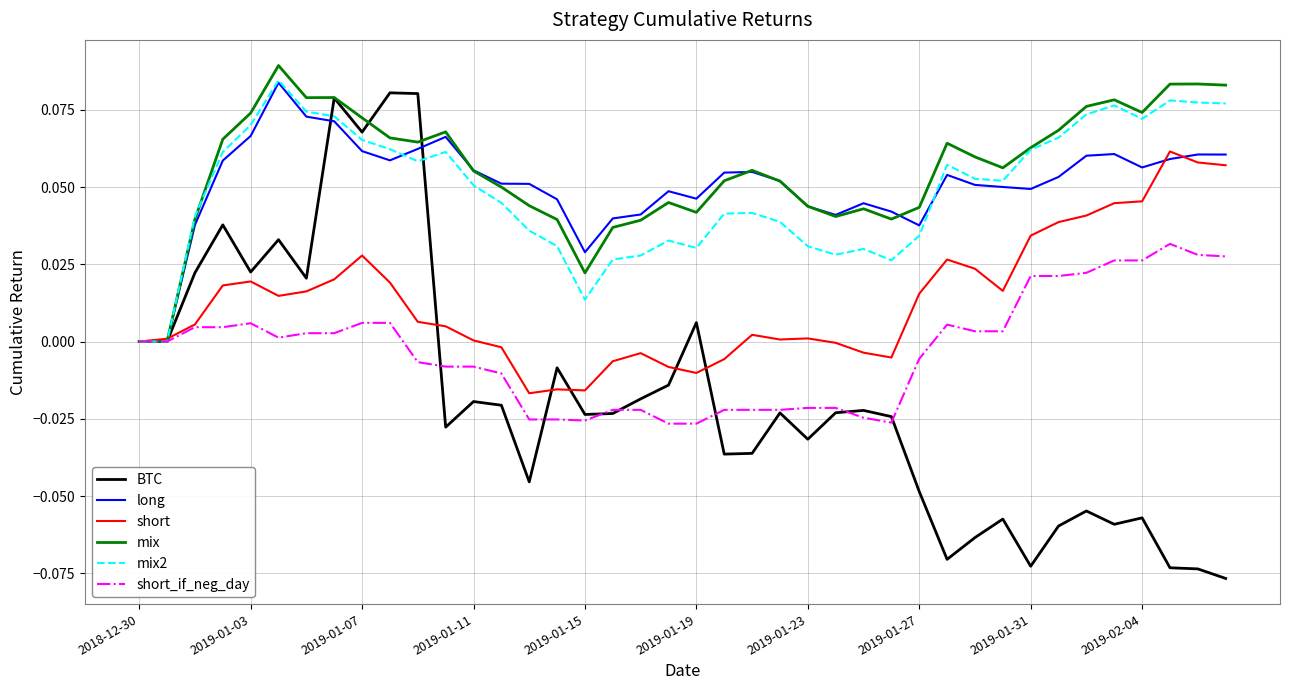

Does the chart have visible grid lines?

Yes